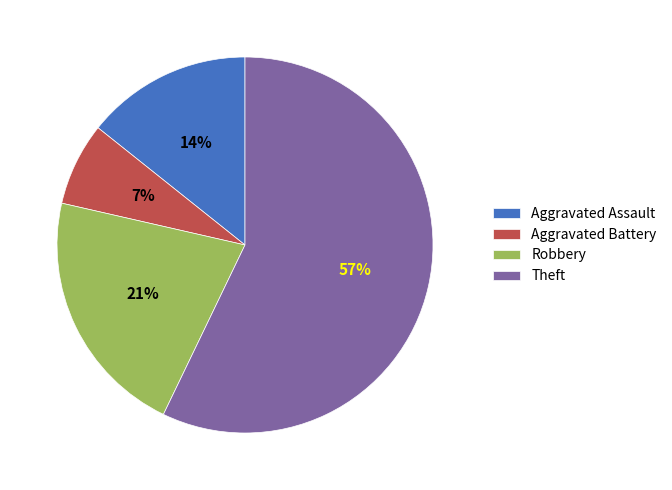

What is the ratio of the value at Aggravated Assault to the value at Robbery?

0.7